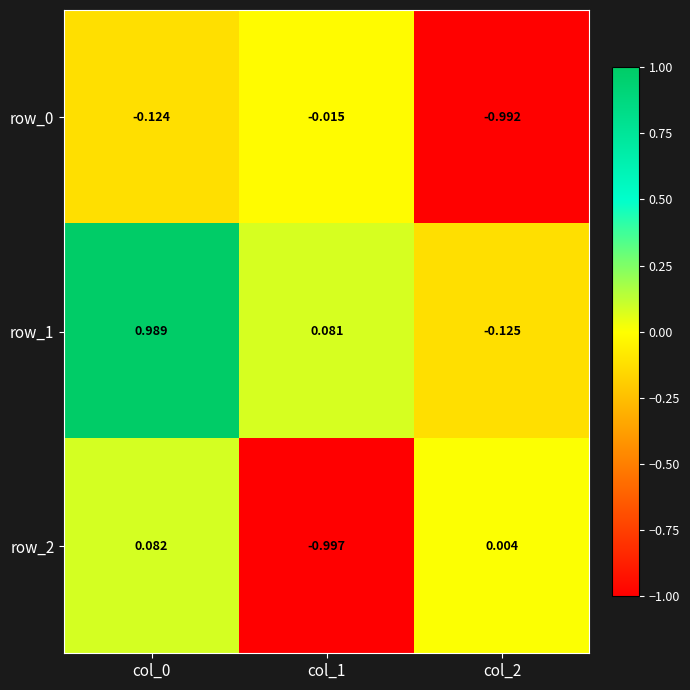

Is the value of row_1 at col_0 greater than the value of row_0 at col_1?

Yes